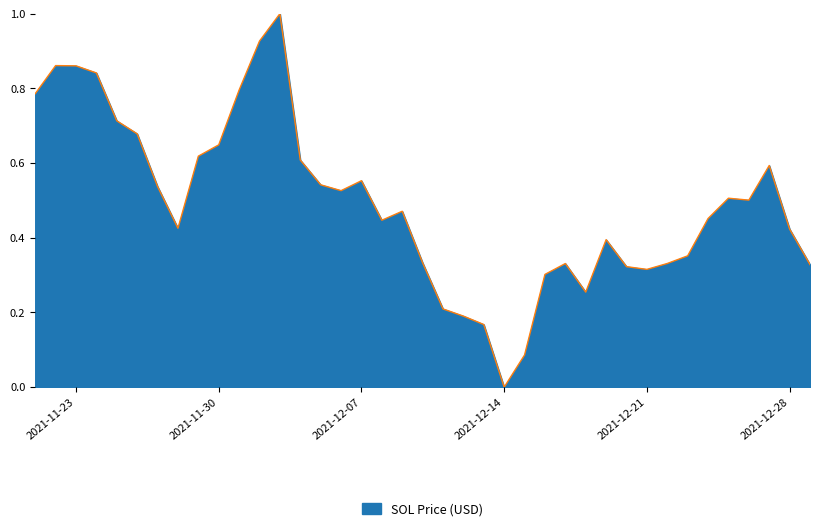

What is the maximum value shown in the chart?

1.0